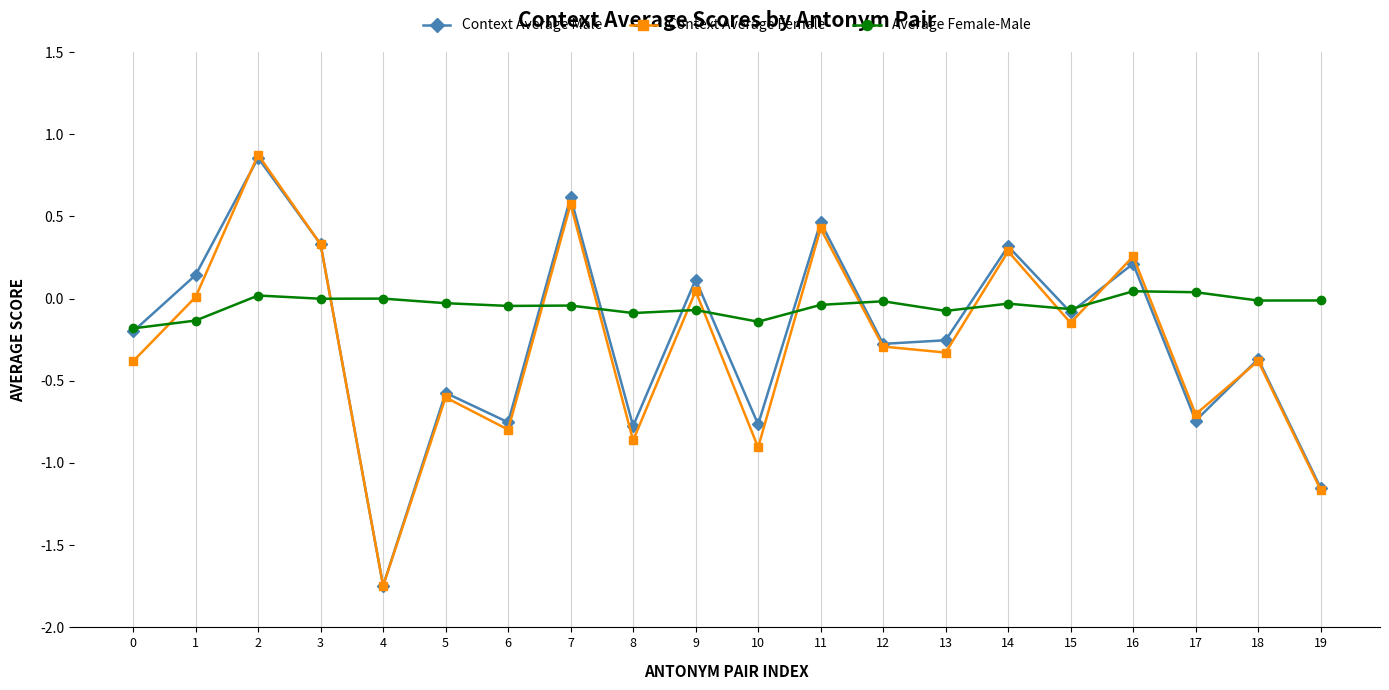

At which category does Context Average Female reach its first local valley?

4